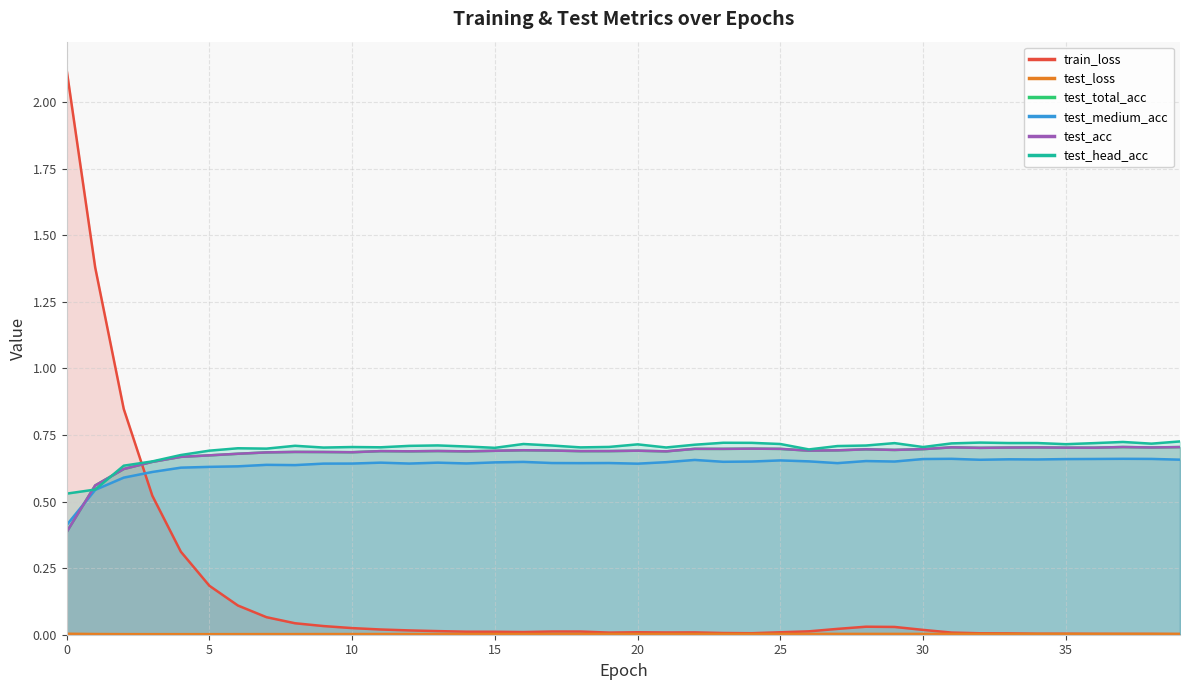

List the labels in order of train_loss value, smallest first.

39, 38, 37, 36, 35, 34, 33, 32, 24, 23, 19, 31, 21, 22, 25, 20, 16, 15, 14, 18, 17, 26, 13, 12, 30, 11, 27, 10, 29, 28, 9, 8, 7, 6, 5, 4, 3, 2, 1, 0